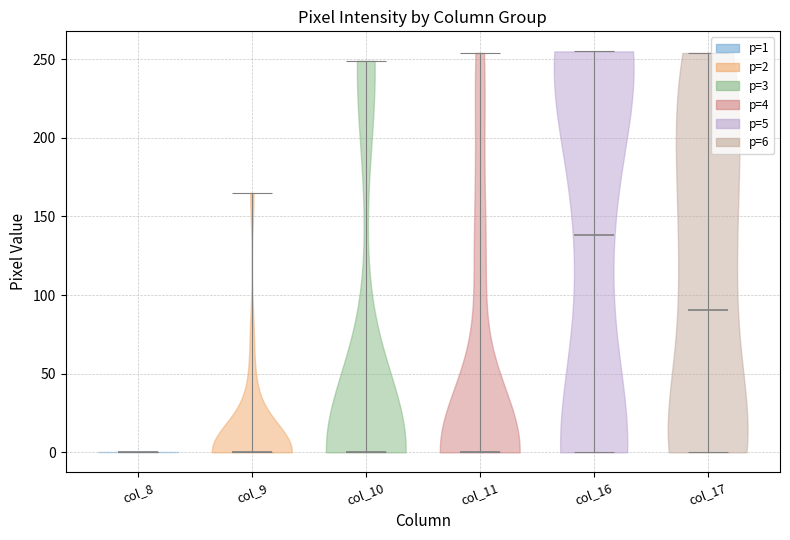

What is the lowest point the violin for col_9 reaches on the y-axis? The values are not printed on the chart, so give them approximately, as read against the axis.

0